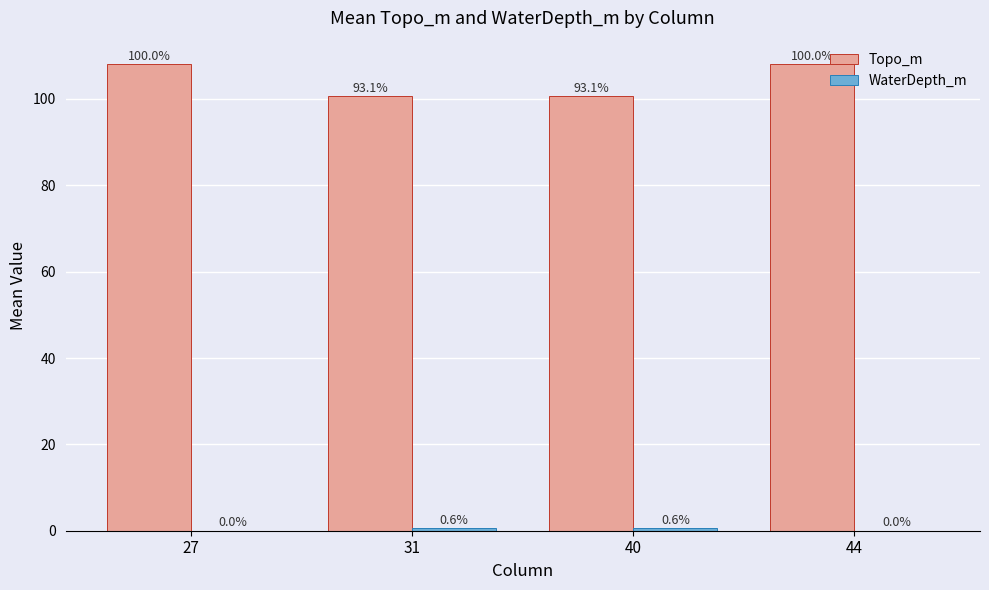

True or false: Topo_m has a value of 100.6 at 40.

True